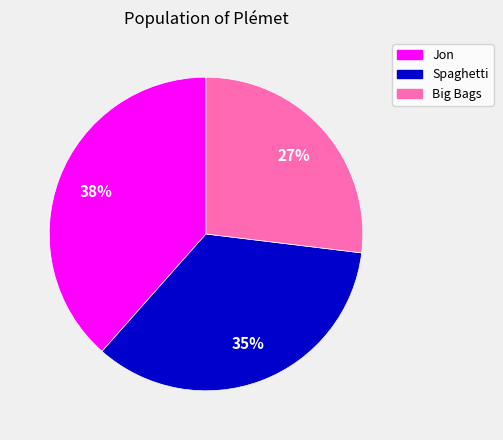

Which category has the biggest portion of the pie?

Jon